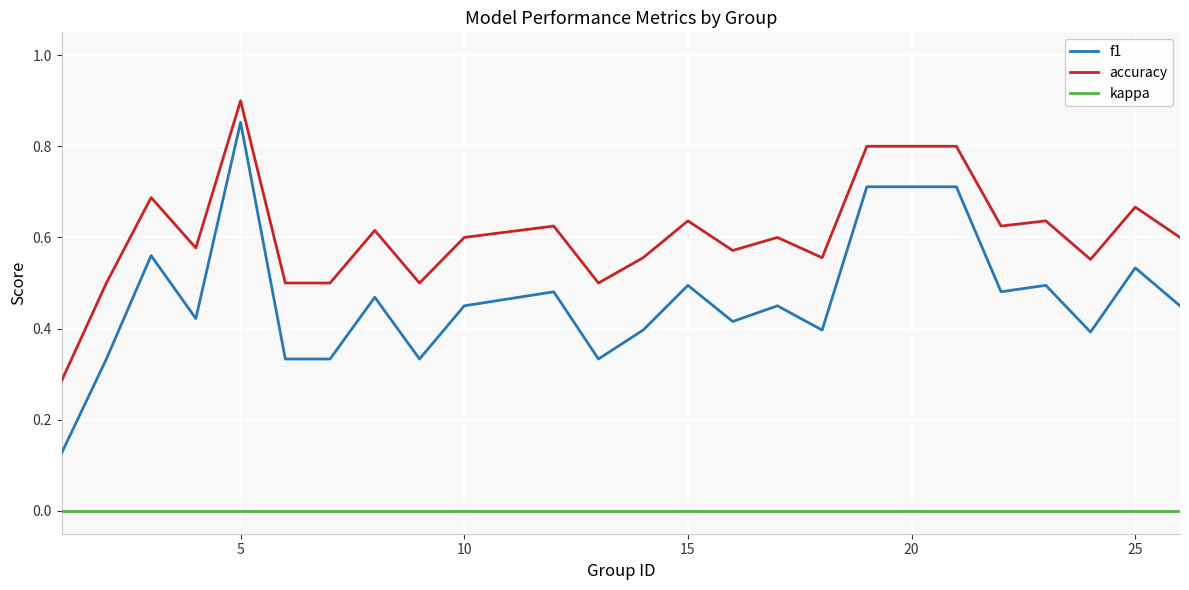

Rank the series by their average value, from lowest to highest.

kappa, f1, accuracy